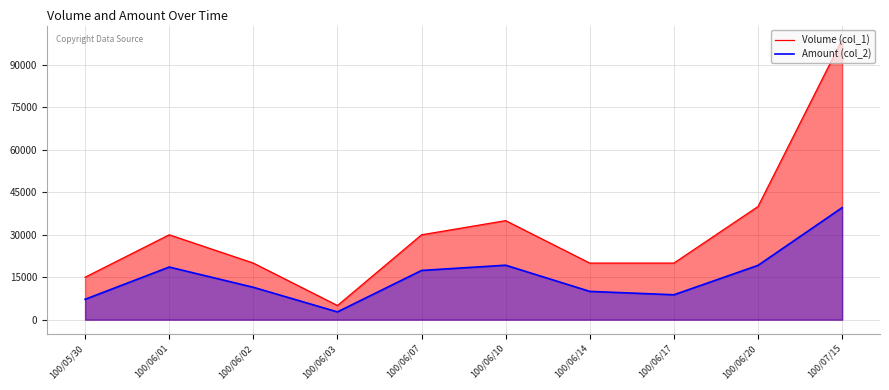

Between 100/06/02 and 100/05/30, which is larger?

100/06/02